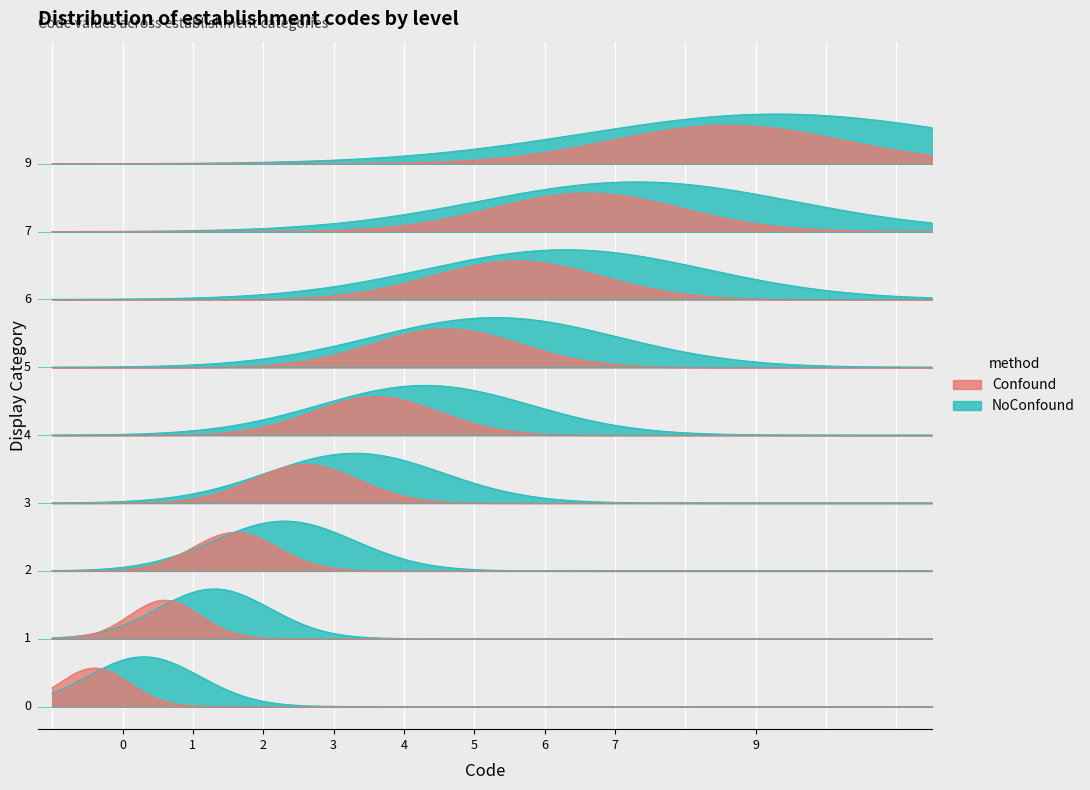

True or false: Level has more than 1 points higher than both neighbors.

False